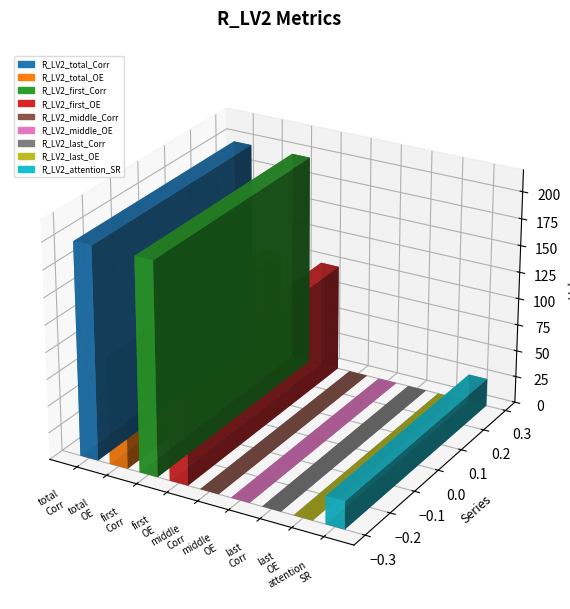

The value at R_LV2_last_Corr is -101.6. True or false?

False